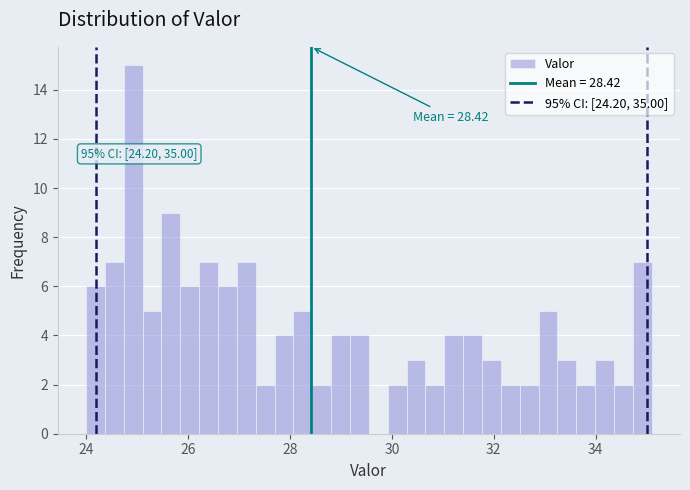

Read against the x-axis, roughly where is the centre of the tallest bar?

25.0